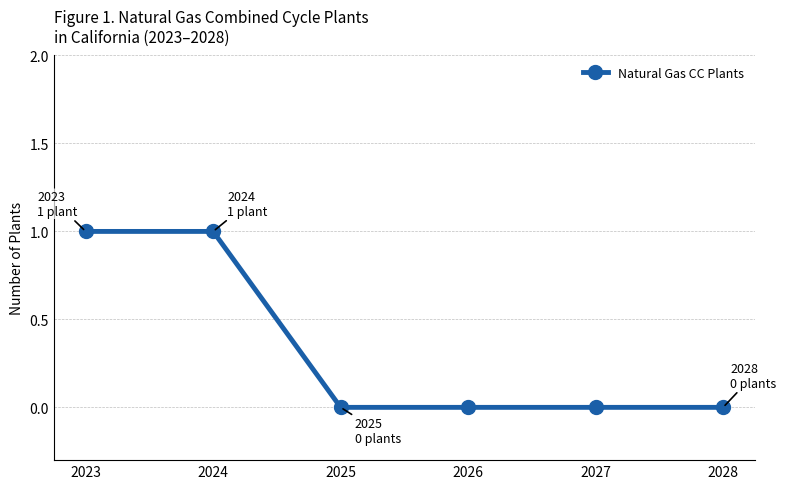

Does the chart have visible grid lines?

Yes